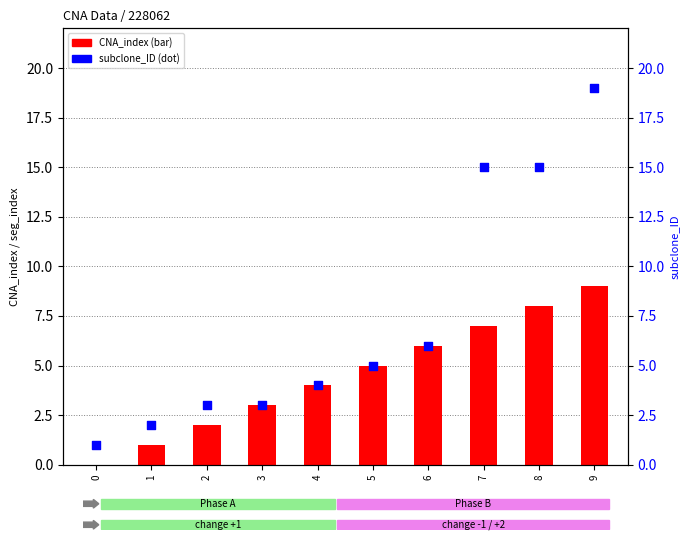

What is the total value across all series at 9?

28